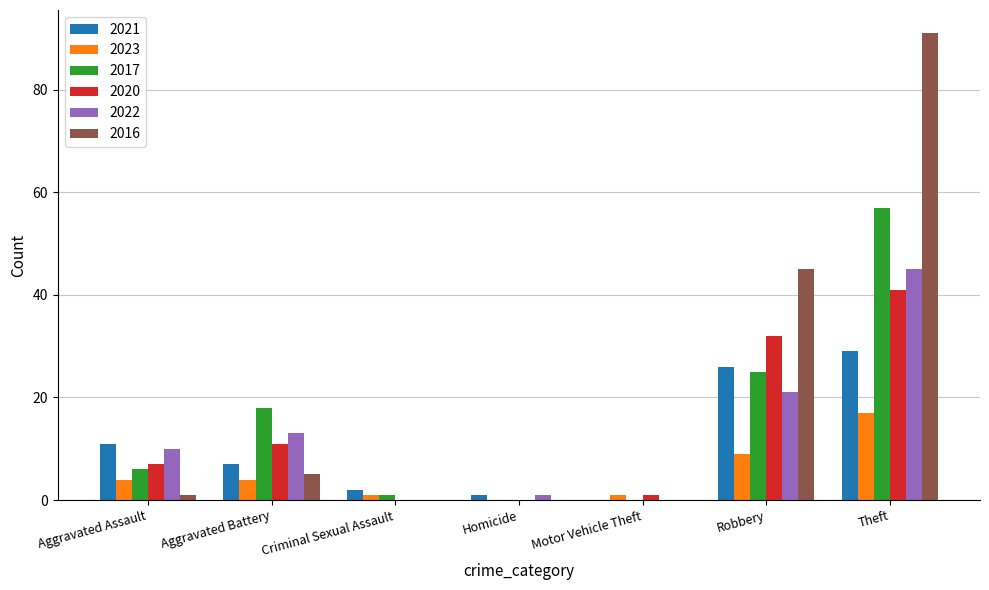

What are all the series names shown in the legend?

2021, 2023, 2017, 2020, 2022, 2016